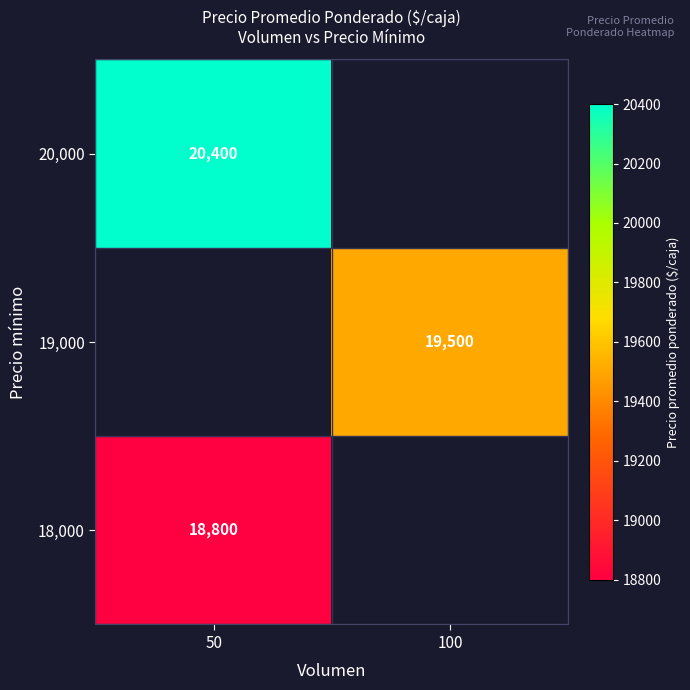

The value of 20,000 at 50 is 20400. True or false?

True